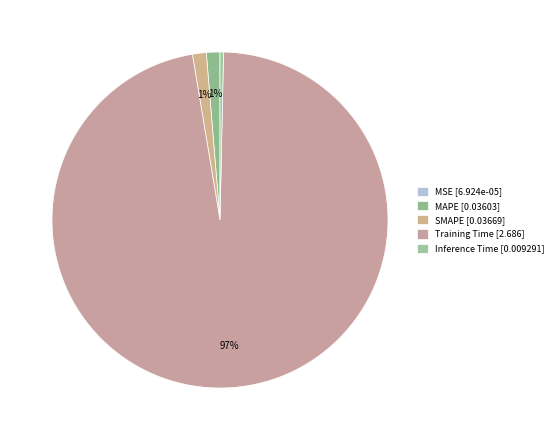

To the nearest percent, what is the difference between the SMAPE and Inference Time slice percentages?

1%